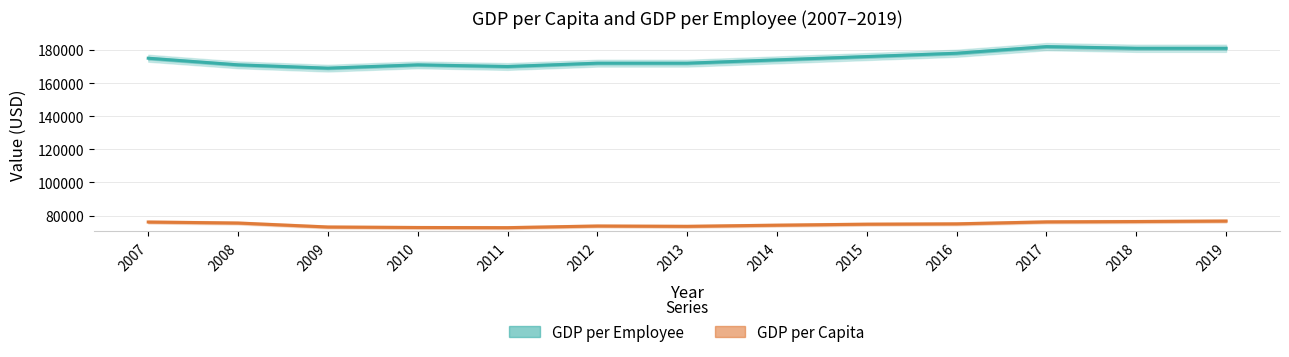

In GDP per Capita, how many points are lower than both neighbors (excluding endpoints)?

2